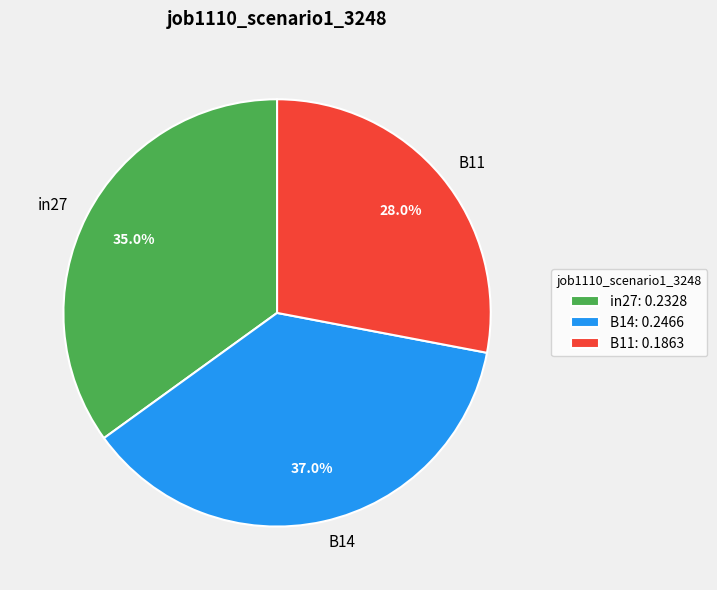

Is it true that in27 is 35% of the pie?

True